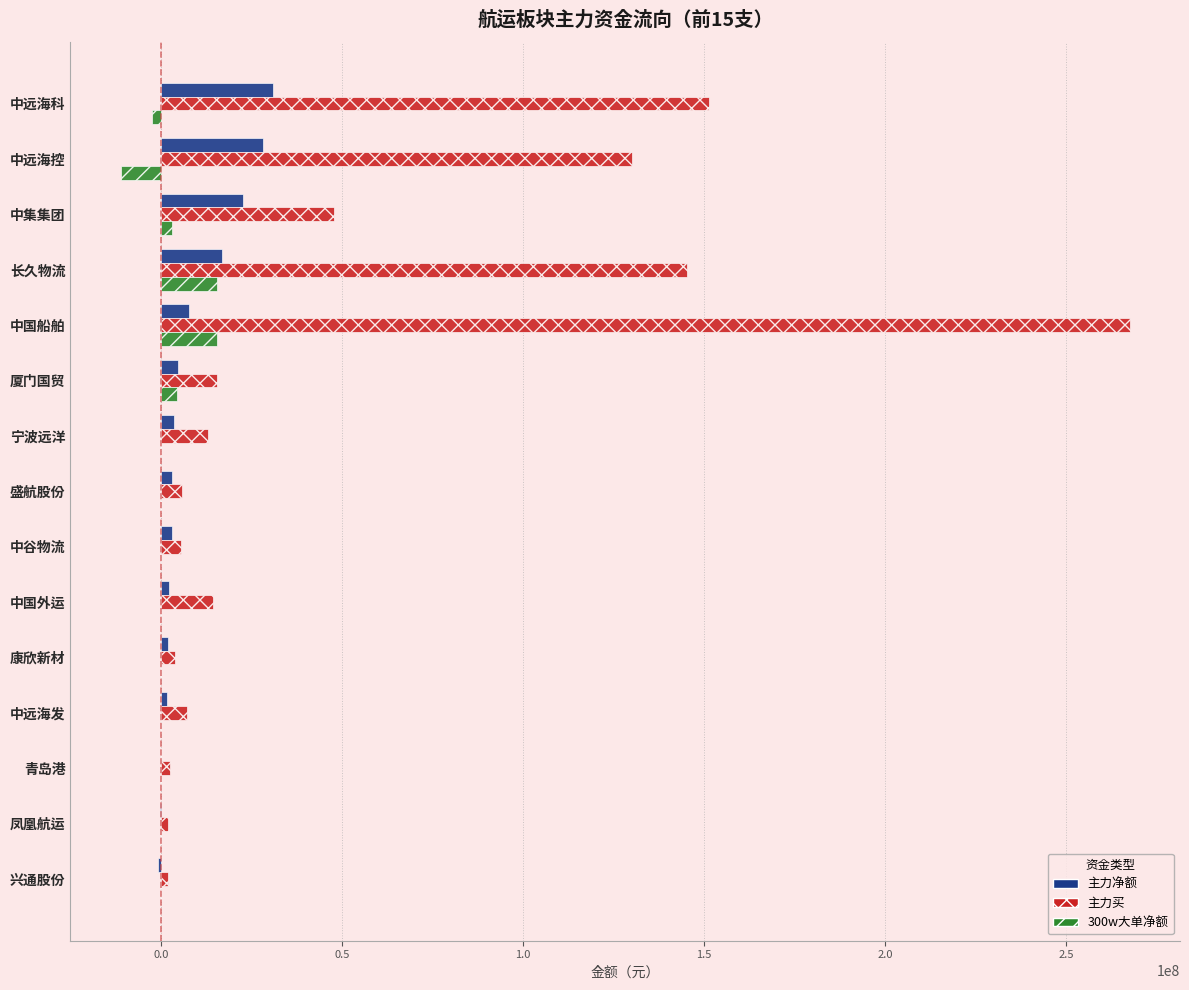

What is the average value of the 主力净额 series?

8322059